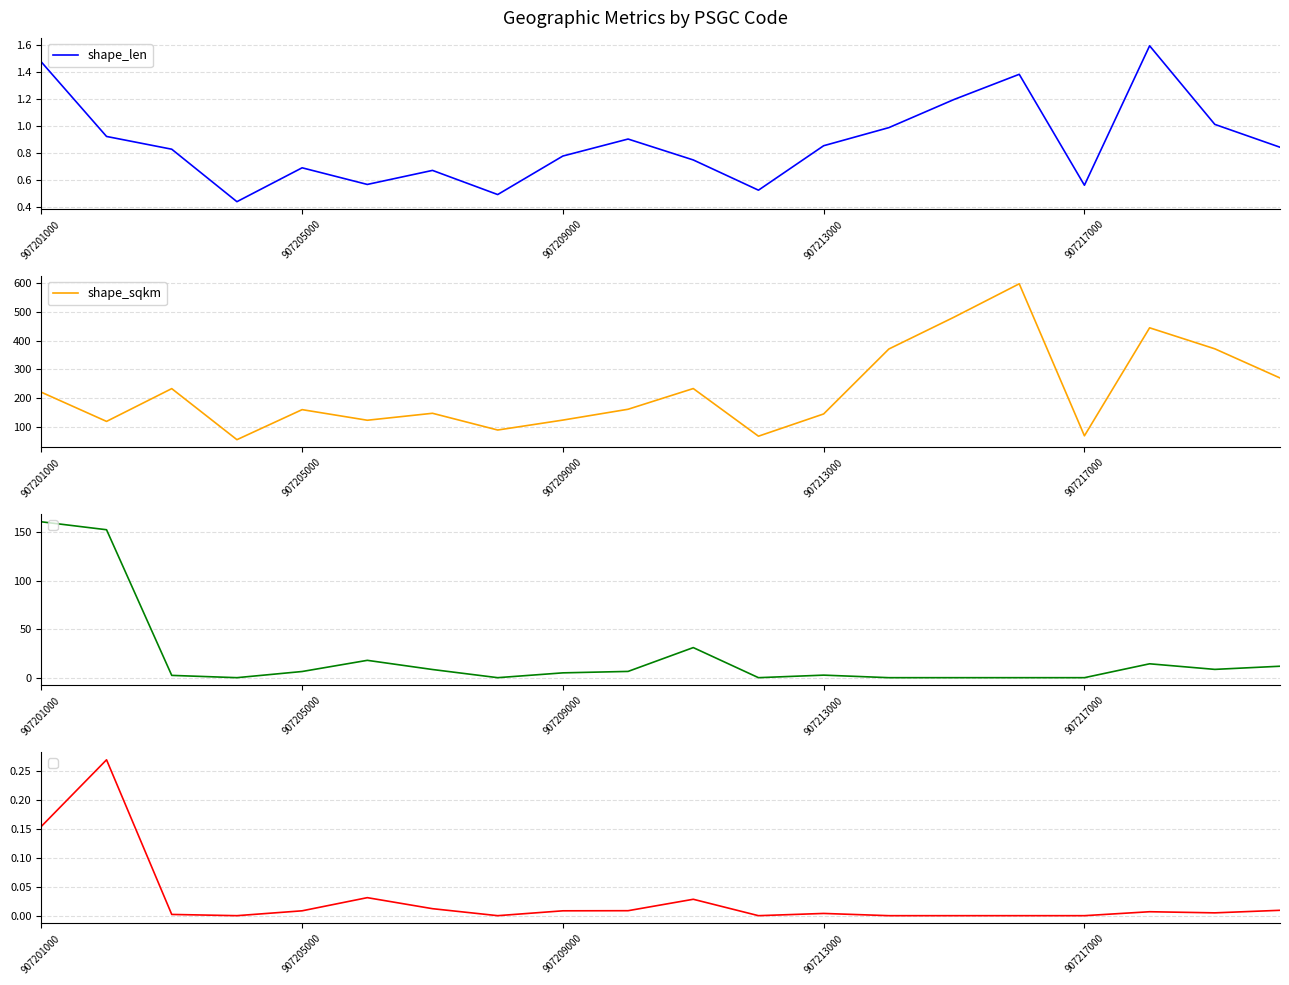

What is the minimum value for shape_sqkm?

54.9